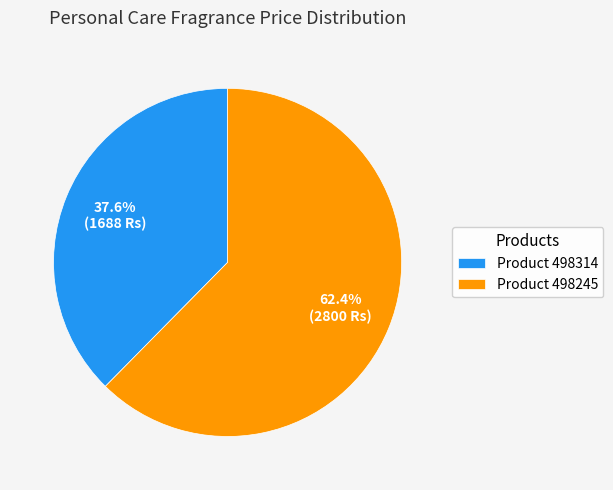

Is there a majority slice in this chart?

Yes